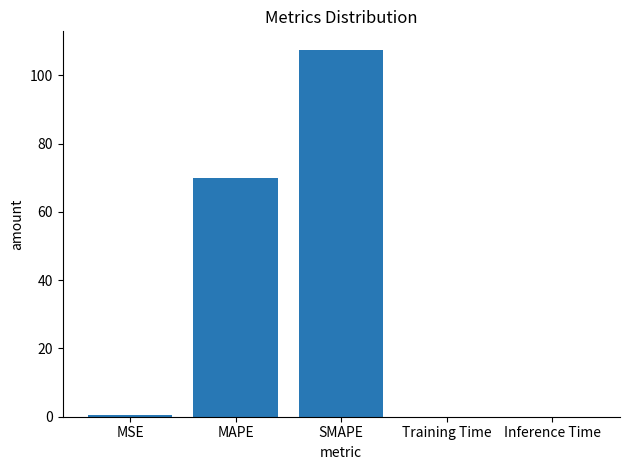

True or false: the data shows 163.1 at SMAPE.

False